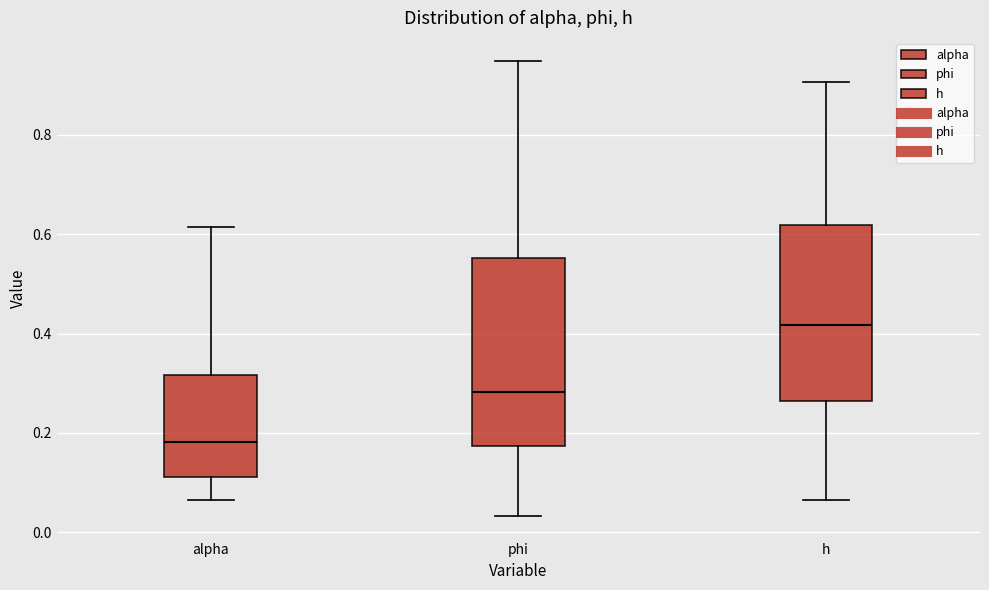

Reading left to right, transcribe this box plot: for each box, give where its median line is, the range the box spans, and where its two whiskers end, as read against the y-axis. The values are not printed on the chart, so give them approximately, as read against the axis.

alpha: median 0.18, box 0.12 to 0.32, whiskers 0.06 to 0.62
phi: median 0.28, box 0.18 to 0.56, whiskers 0.04 to 0.94
h: median 0.42, box 0.26 to 0.62, whiskers 0.06 to 0.90